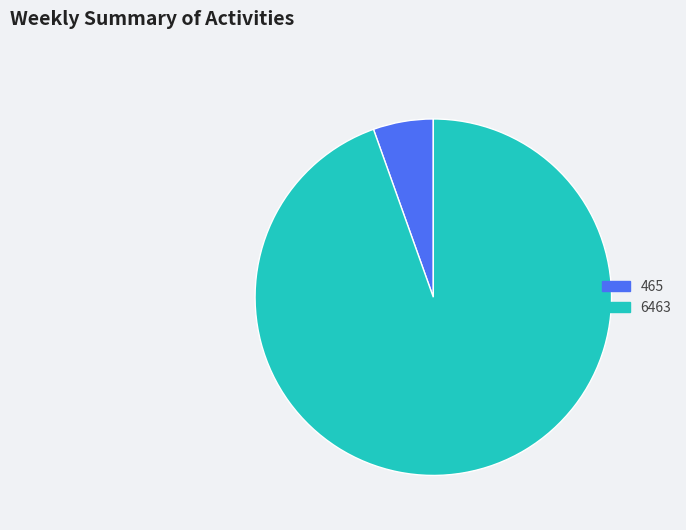

What is the smallest slice in the pie chart?

465